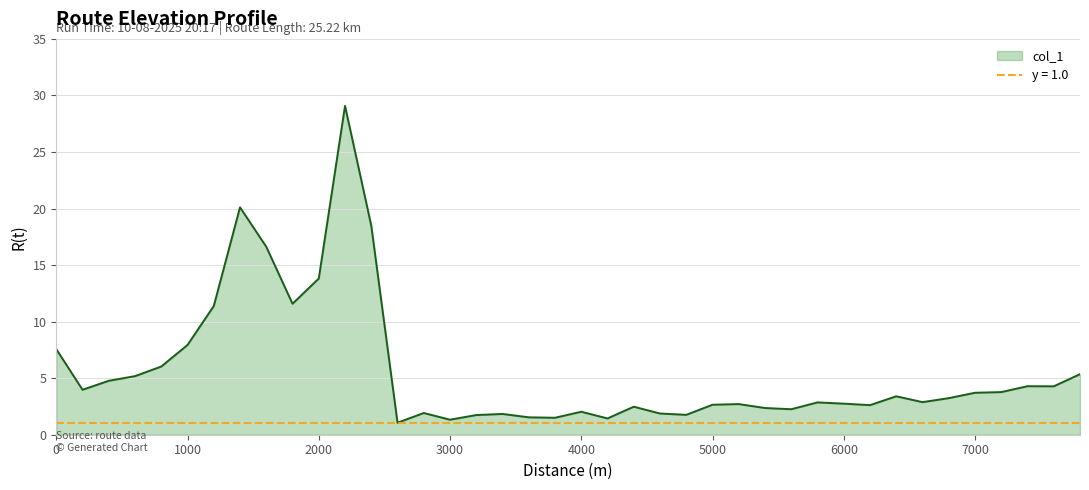

Where is the data nearest to the value 15?

2000